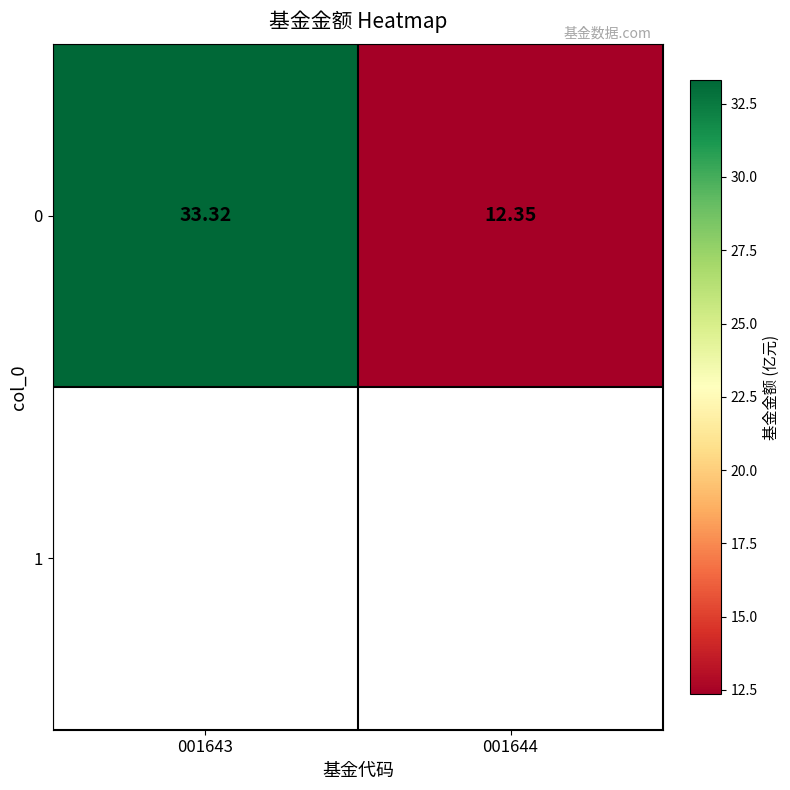

What is the approximate value at 001643?

33.3